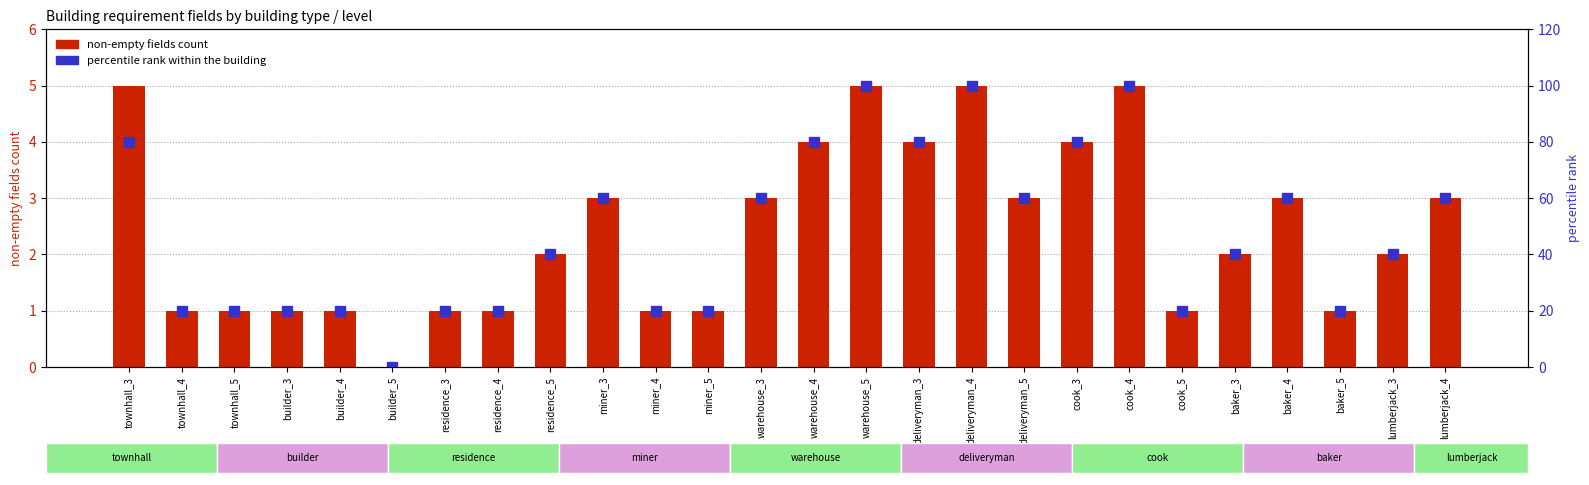

At baker_5, list the series in order from smallest to largest.

non-empty fields count, percentile rank within the building